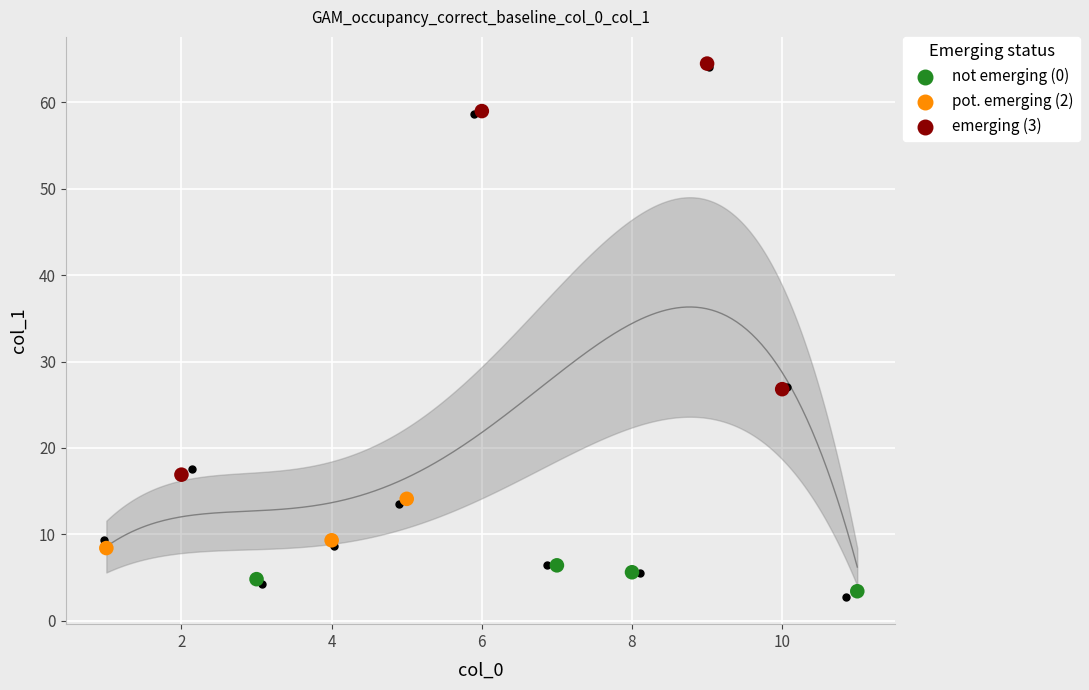

What is the ratio of the value at 7 to the value at 5?

0.5